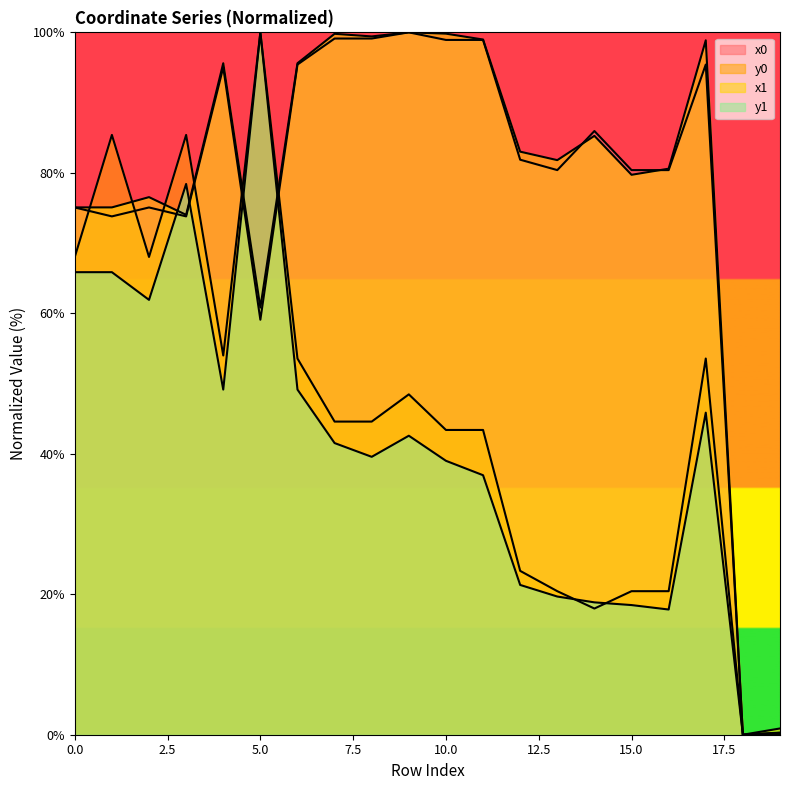

How many times do x0 and y0 cross each other?

6